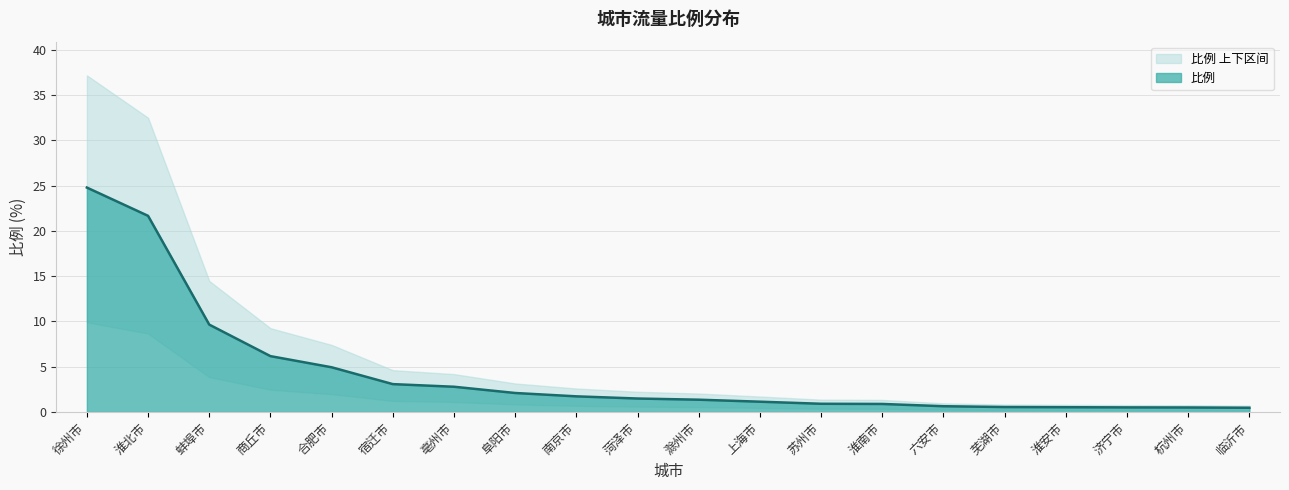

What is the label of the 5th point from the left?

合肥市